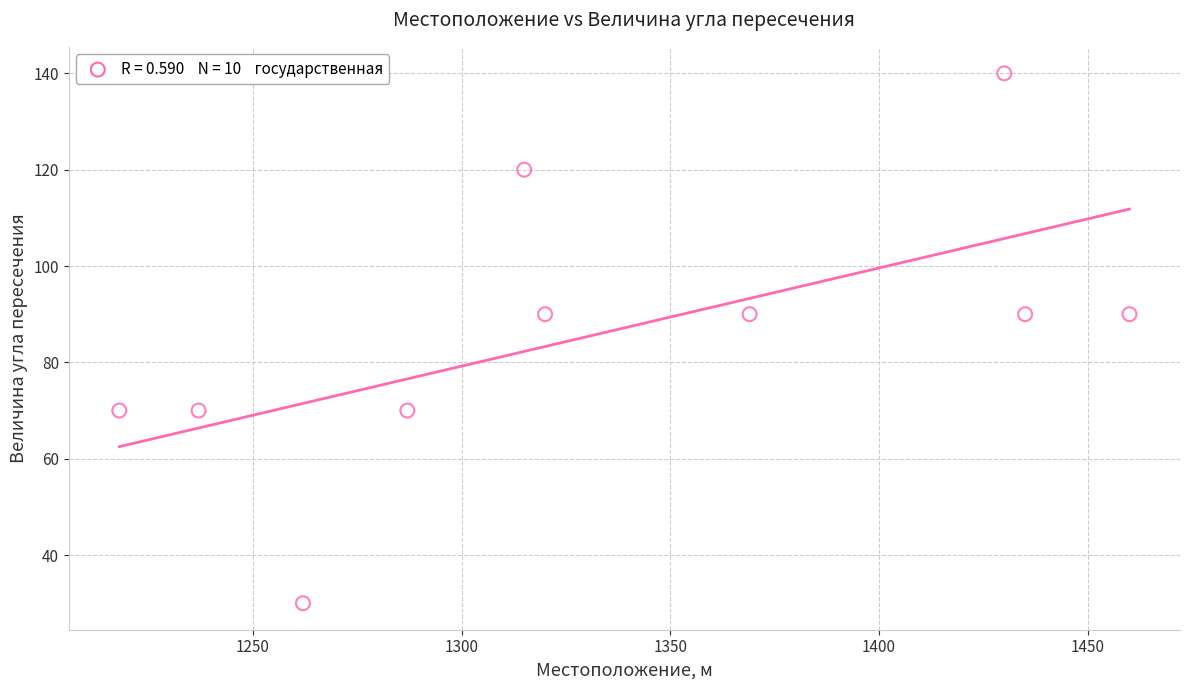

What is the average Y value?

86